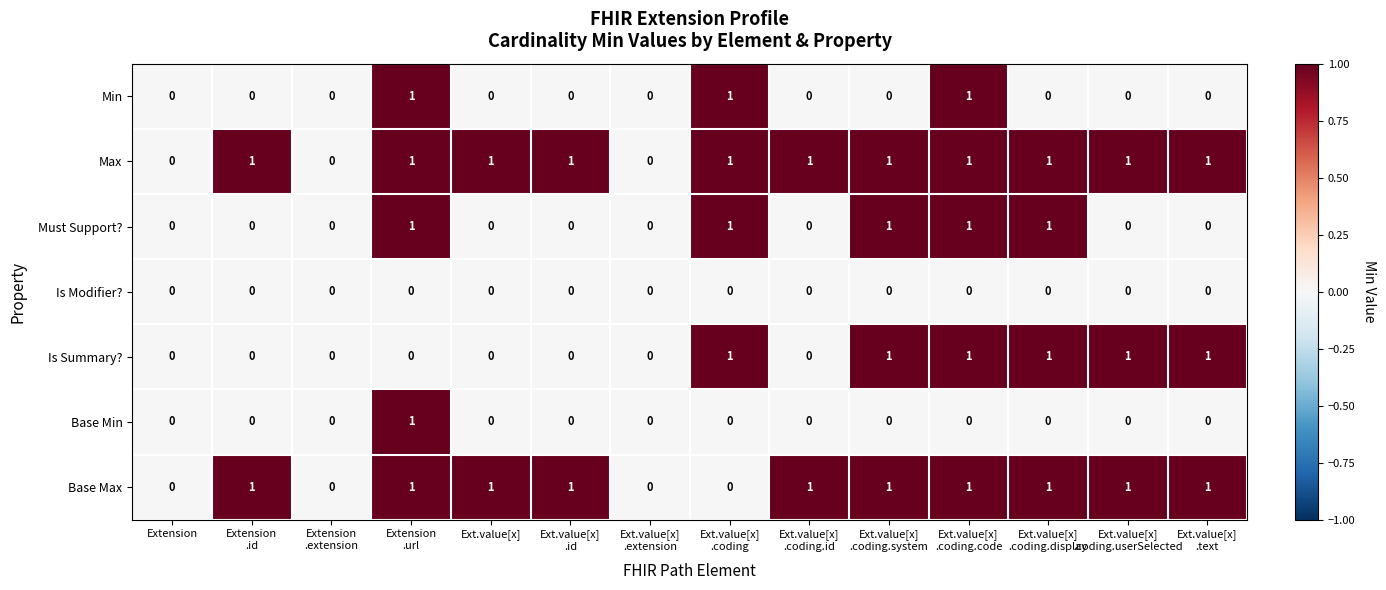

Is it true that Is Modifier? equals 0 at Ext.value[x]?

True